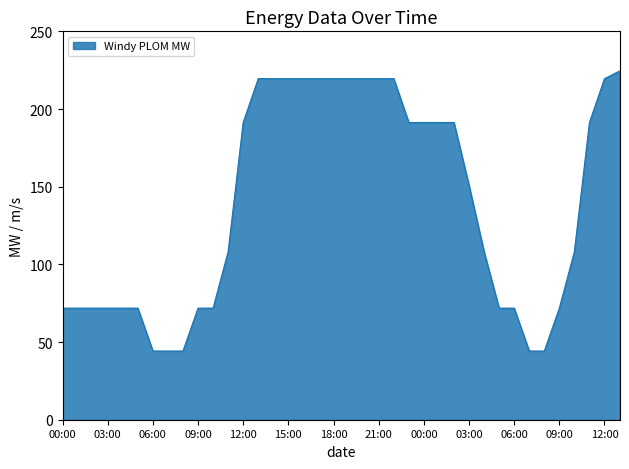

What is the difference between the maximum and minimum values?

180.2